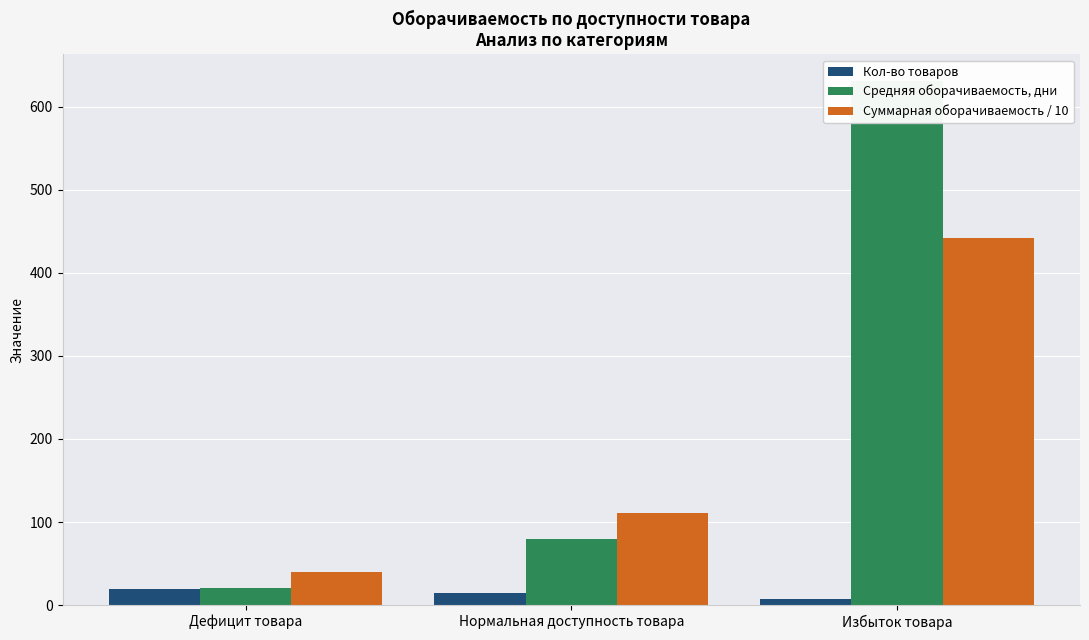

Which label corresponds to the largest value in the chart?

Избыток товара